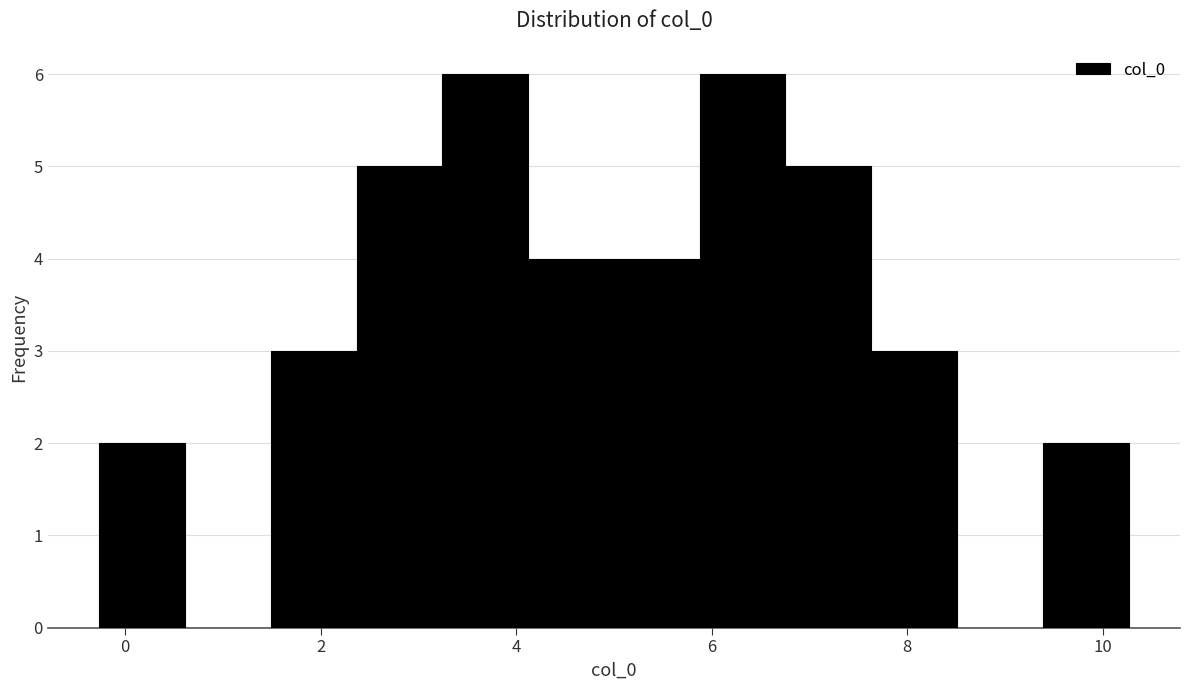

Reading left to right, transcribe this chart: for each bar, give the range it covers on the x-axis and its height. Neither the bar edges nor the heights are printed on the chart, so give them approximately, as read against the axes.

-0.2 to 0.6: 2
0.6 to 1.4: 0
1.4 to 2.4: 3
2.4 to 3.2: 5
3.2 to 4.2: 6
4.2 to 5.0: 4
5.0 to 5.8: 4
5.8 to 6.8: 6
6.8 to 7.6: 5
7.6 to 8.6: 3
8.6 to 9.4: 0
9.4 to 10.2: 2